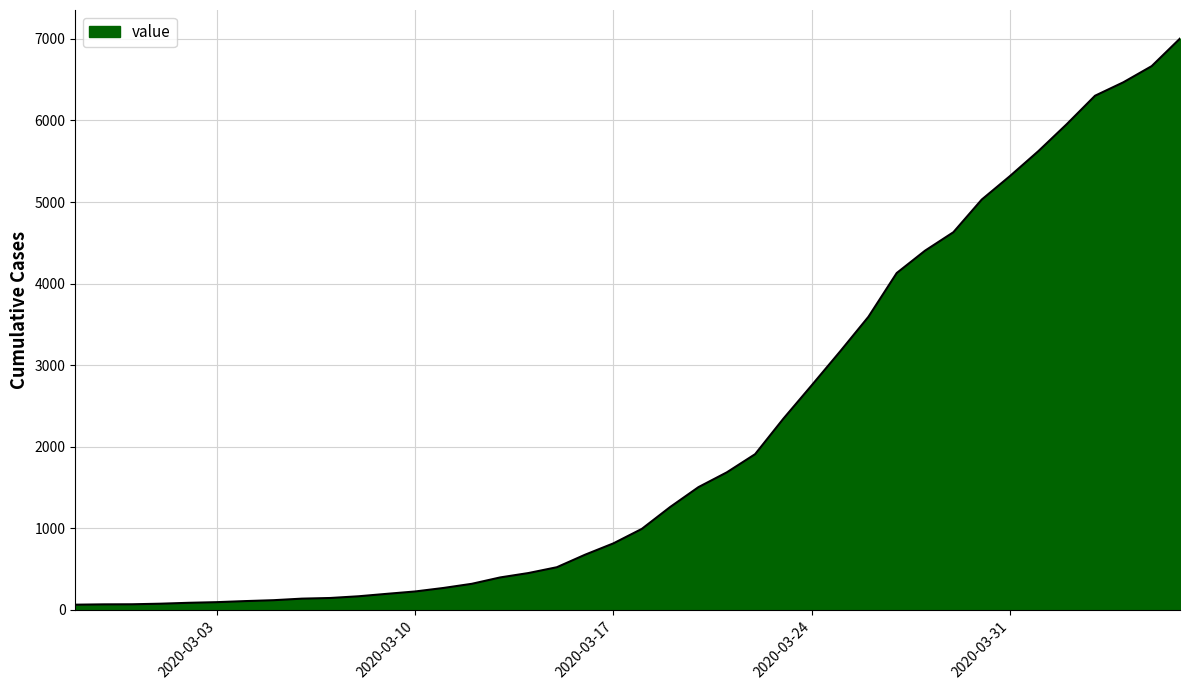

What is the difference between the maximum and minimum values?

6940